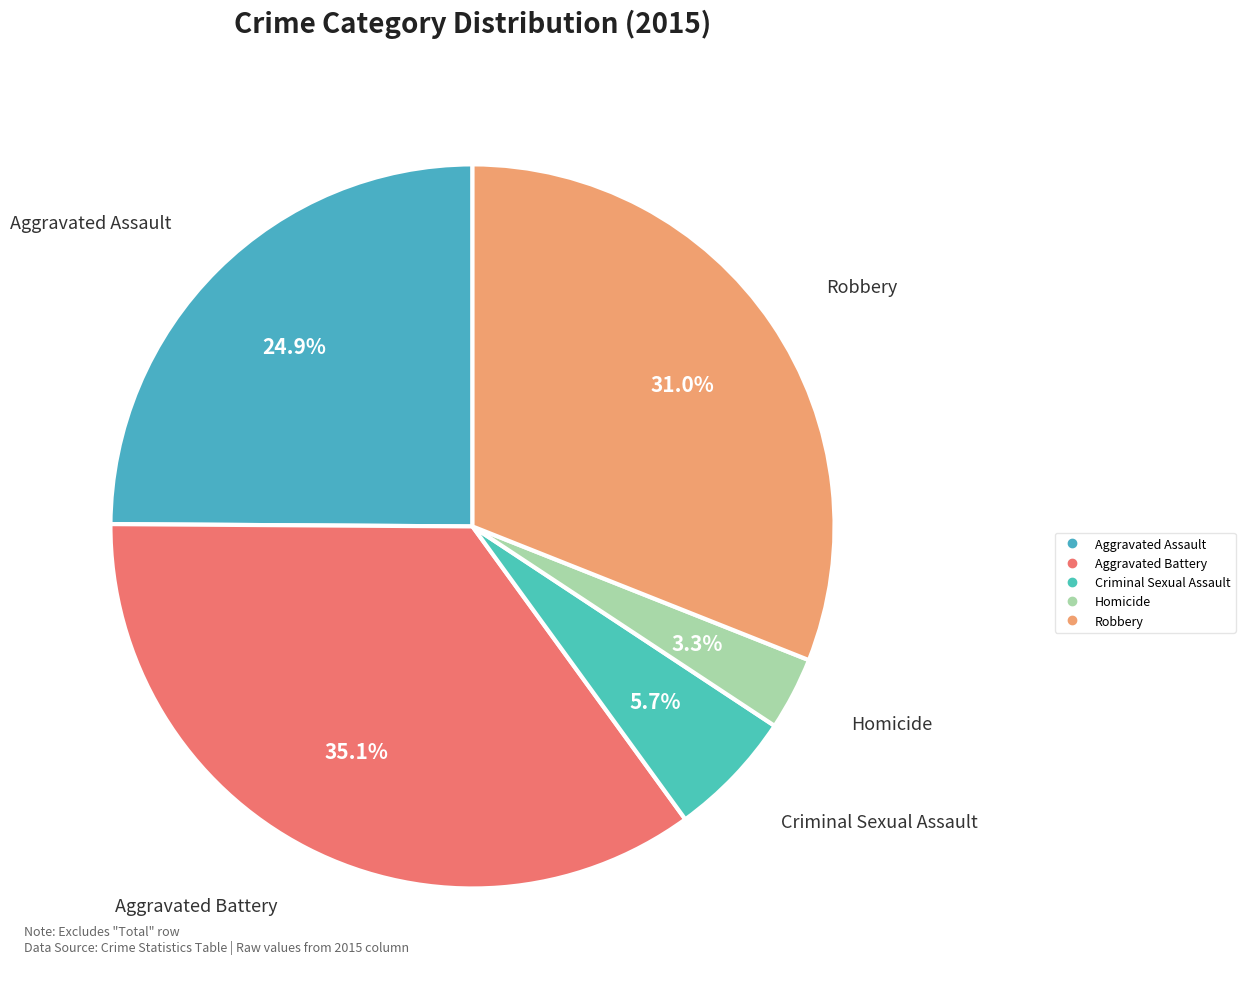

Is there any slice that represents more than half of the pie?

No